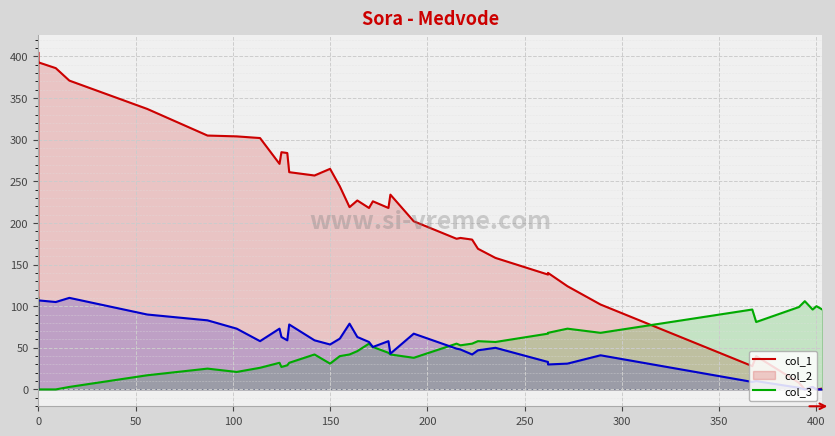

What is the sum of all col_3 values?

2085